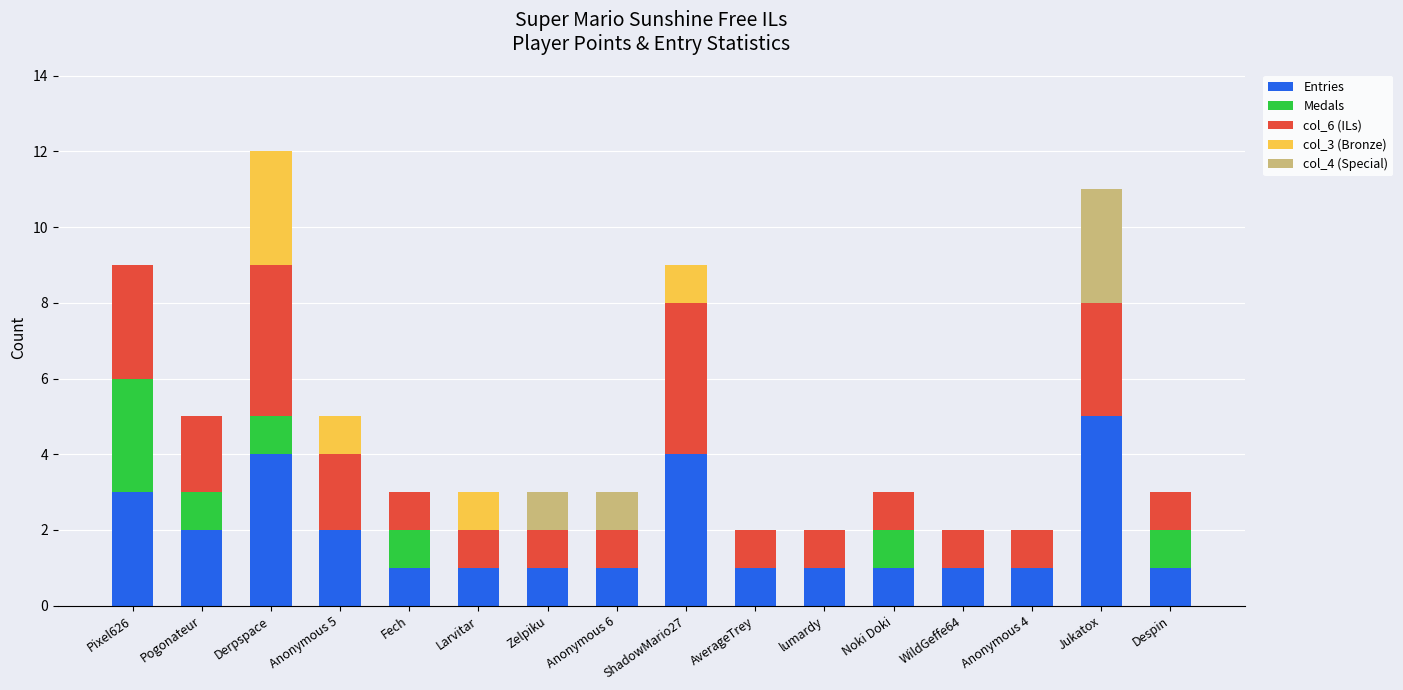

What is the total value across all series at Zelpiku?

3